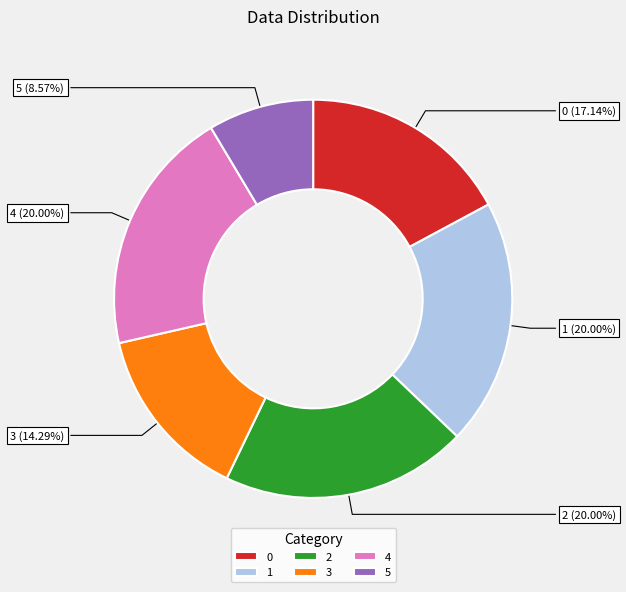

Is there any slice that represents more than half of the pie?

No